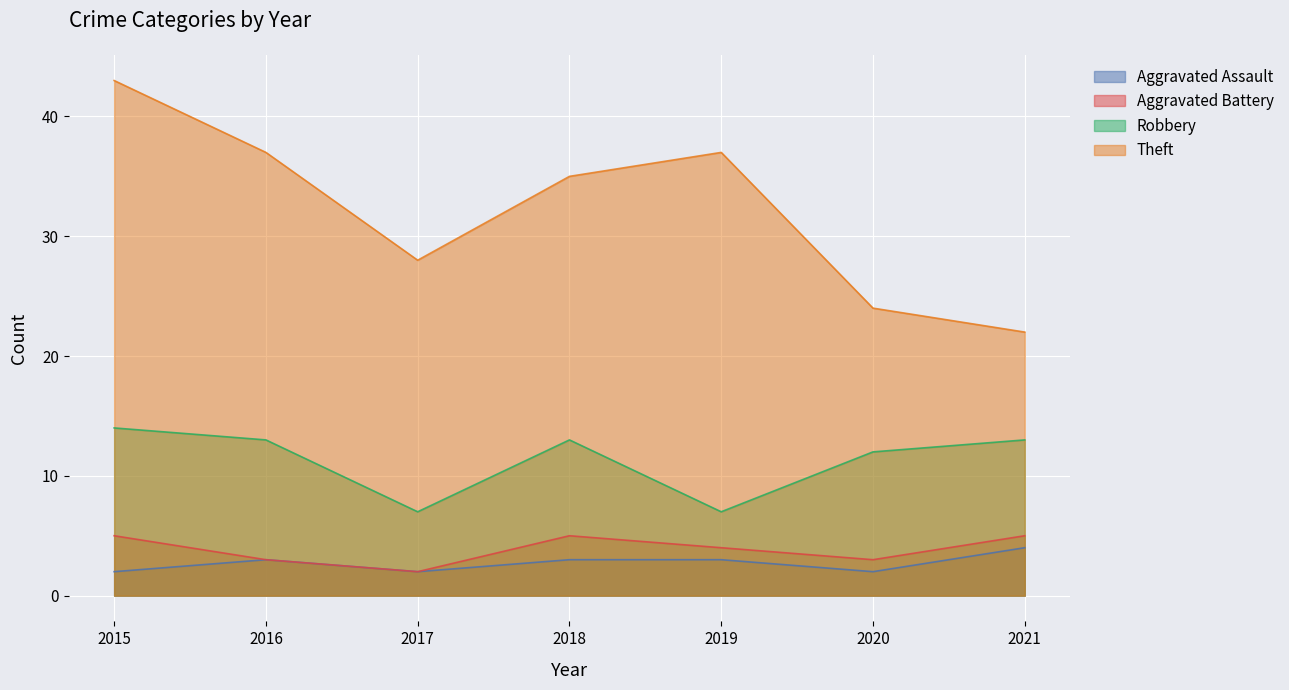

At how many categories does at least one series exceed 18?

7